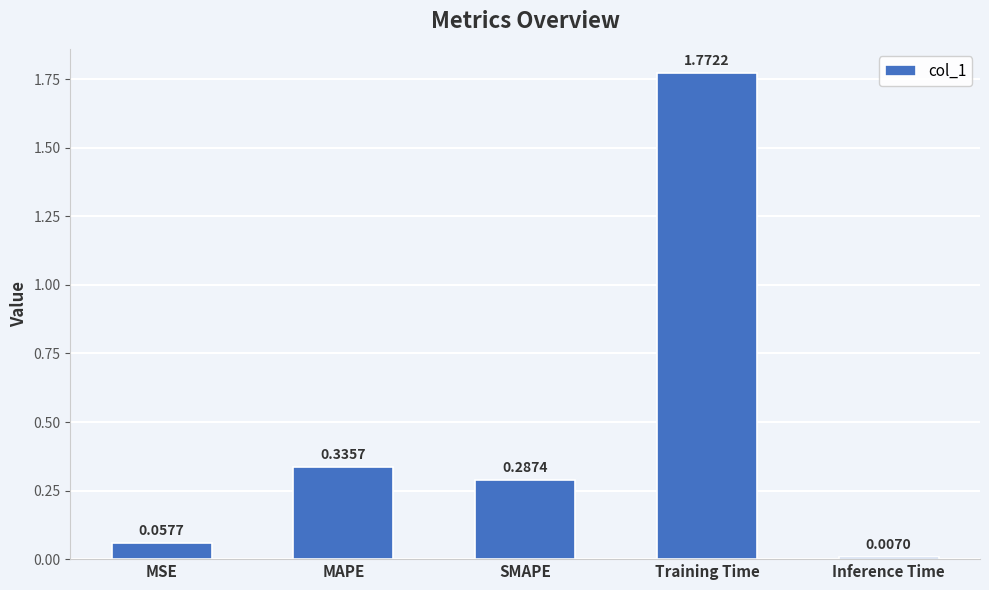

What position from the left is SMAPE?

3